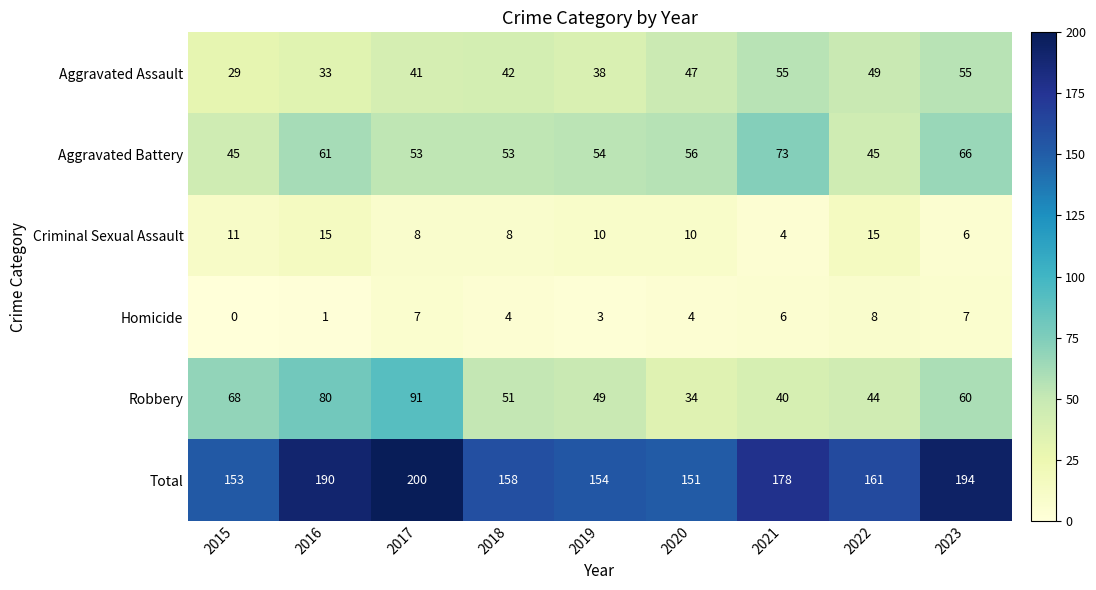

At which label does Total first exceed 161?

2016